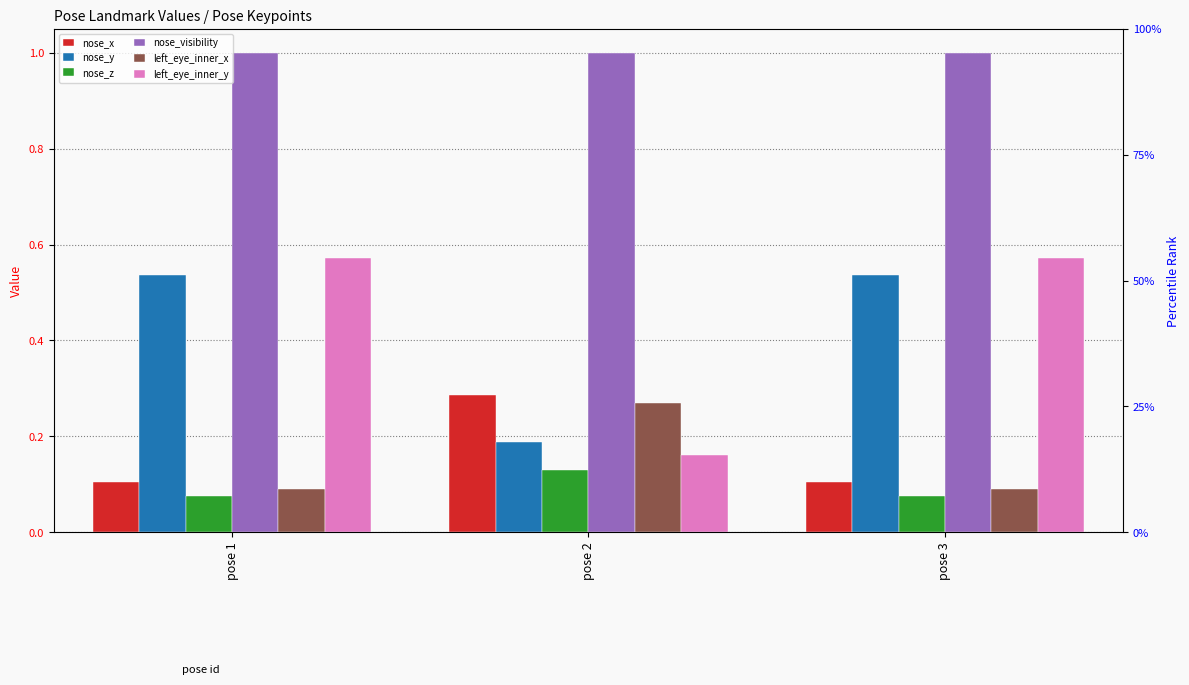

Which series has the largest range (max minus min)?

left_eye_inner_y